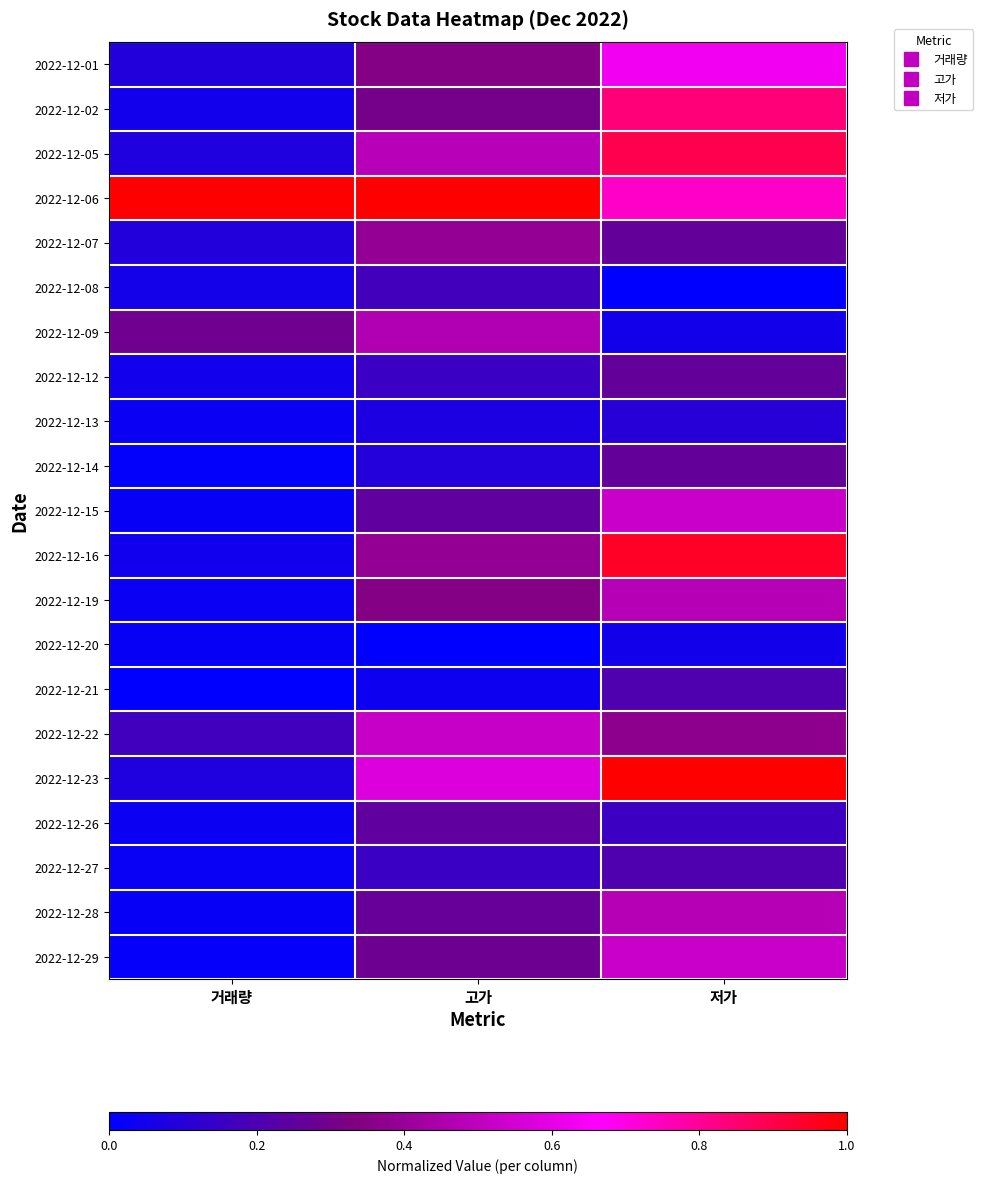

What is the spread (max minus min) of values at 고가?

1.0